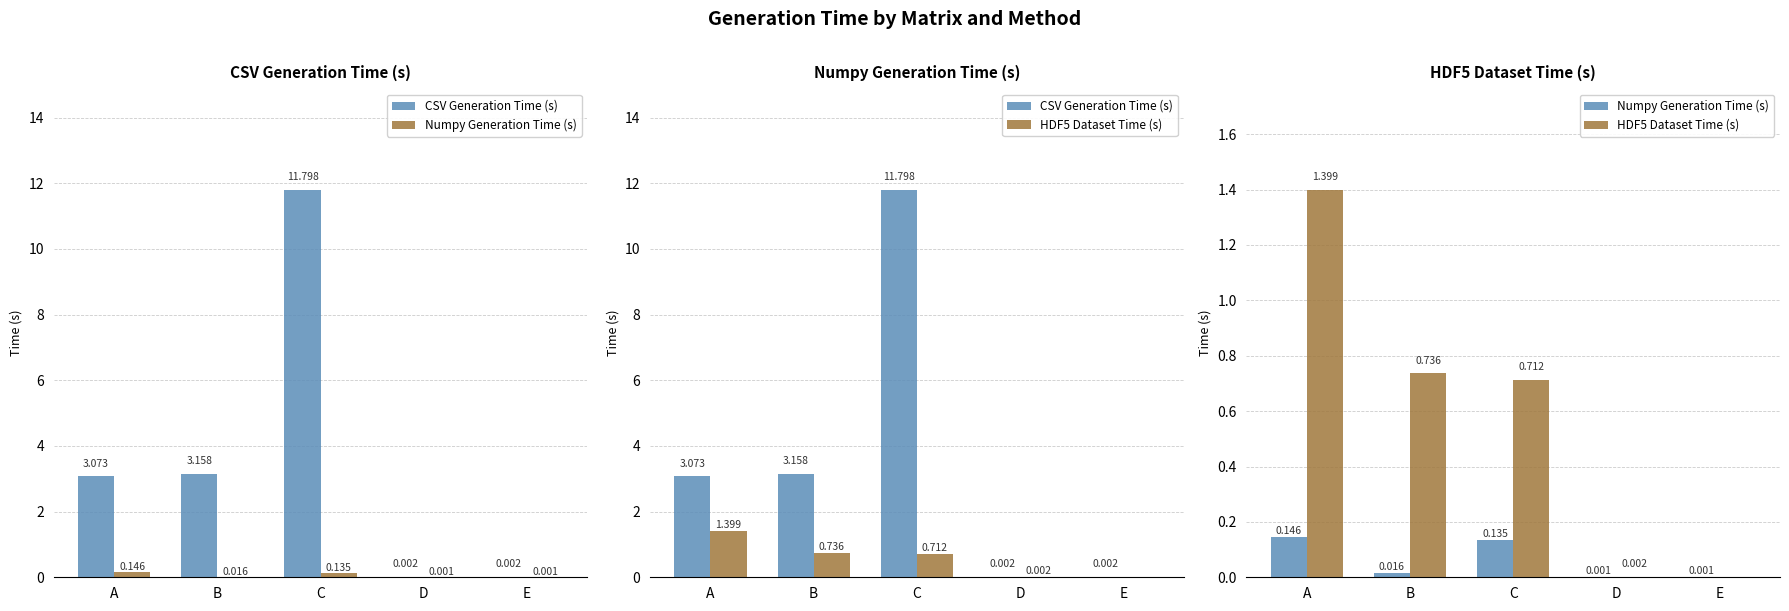

Which series has the largest total across all categories?

CSV Generation Time (s)